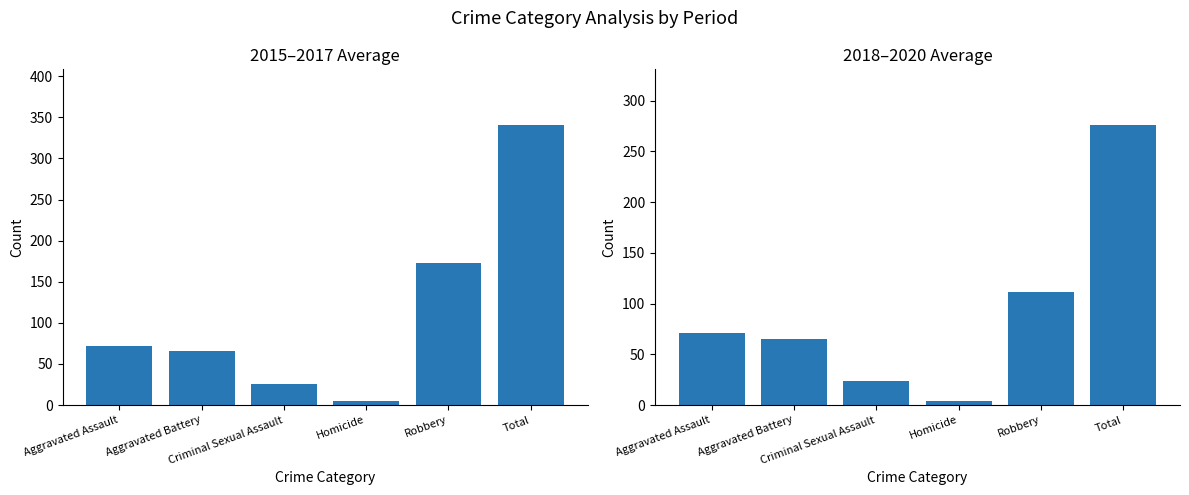

Reading left to right, transcribe all the data shown in this chart.

2015-2017 Avg: 72.0	65.7	25.3	4.3	173.0	340.3
2018-2020 Avg: 71.3	65.3	23.3	4.3	111.3	275.7